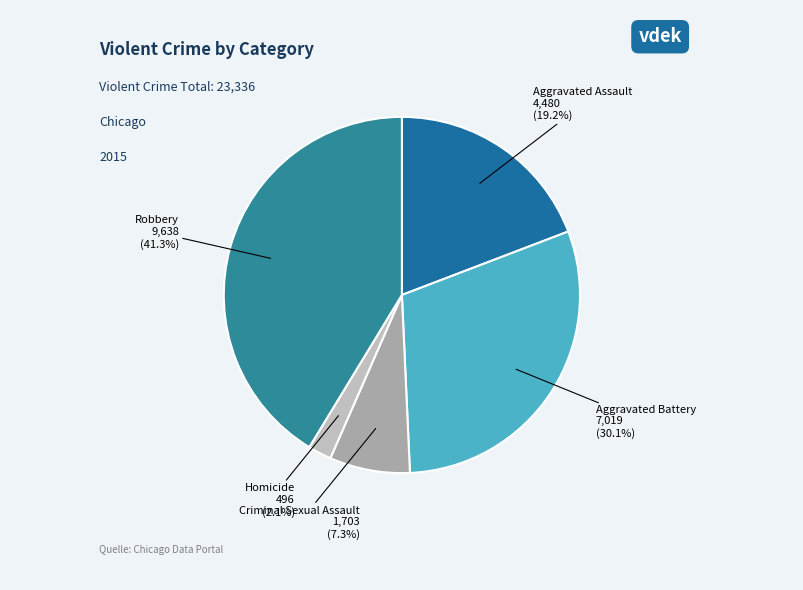

Is there a majority slice in this chart?

No